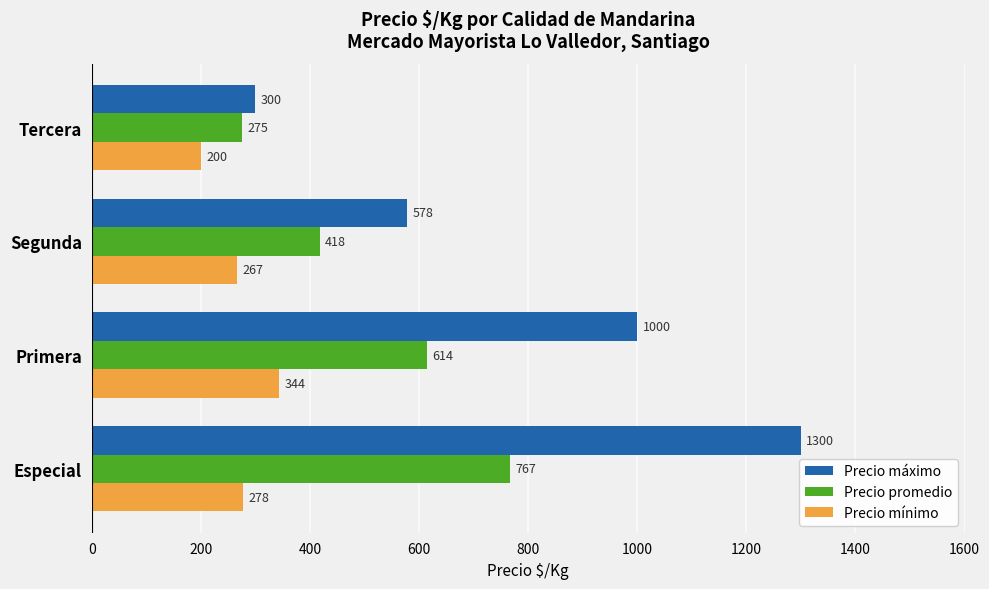

Rank the categories by Precio máximo value from highest to lowest.

Especial, Primera, Segunda, Tercera